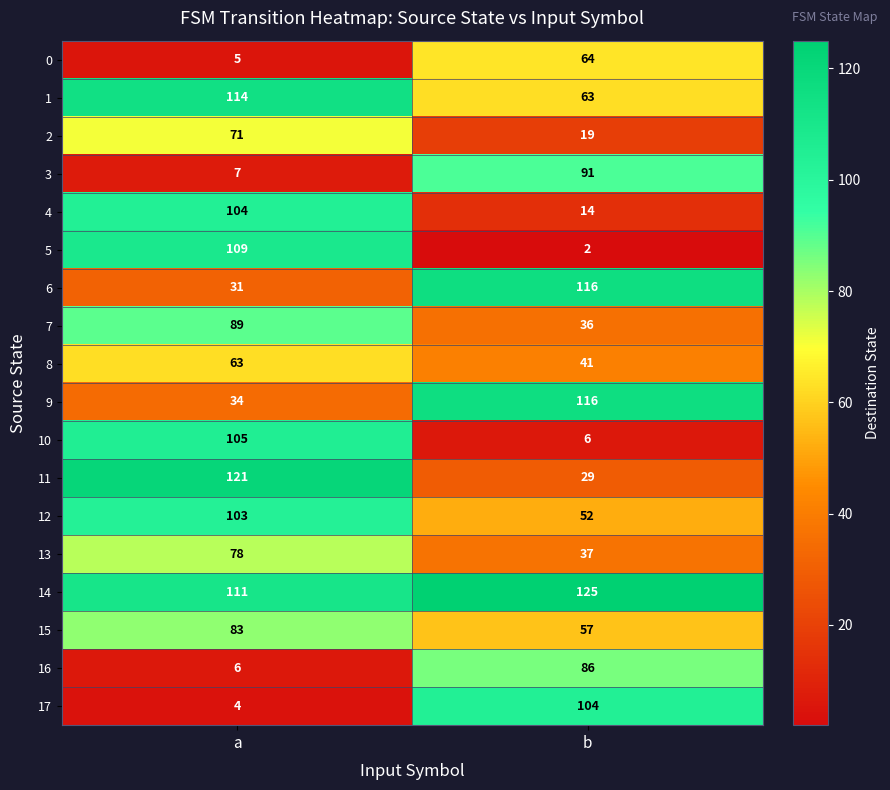

What is the total value across all series at a?

1238